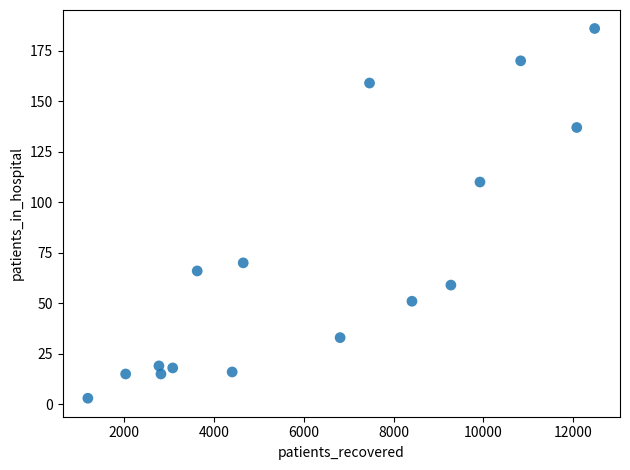

What is the range of X values (max minus min)?

11281